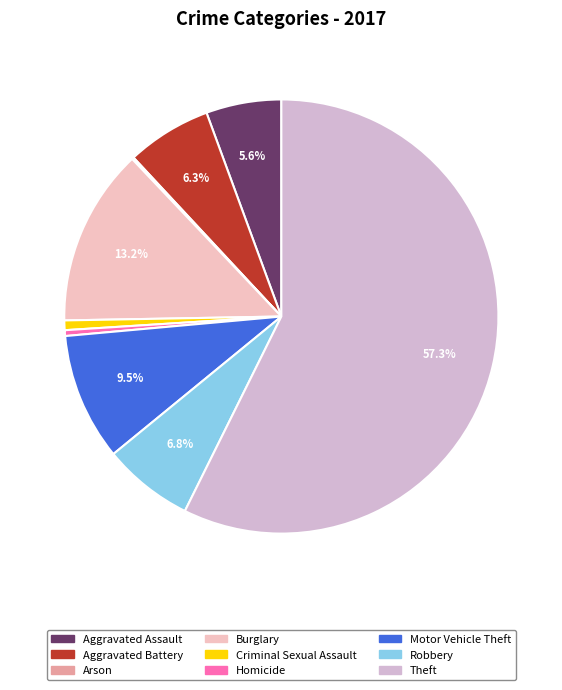

Does any single category account for the majority?

Yes